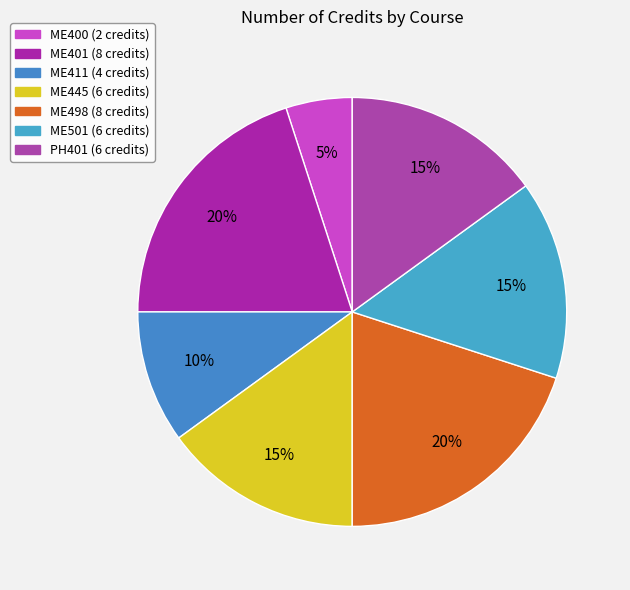

How many slices are in this pie chart?

7